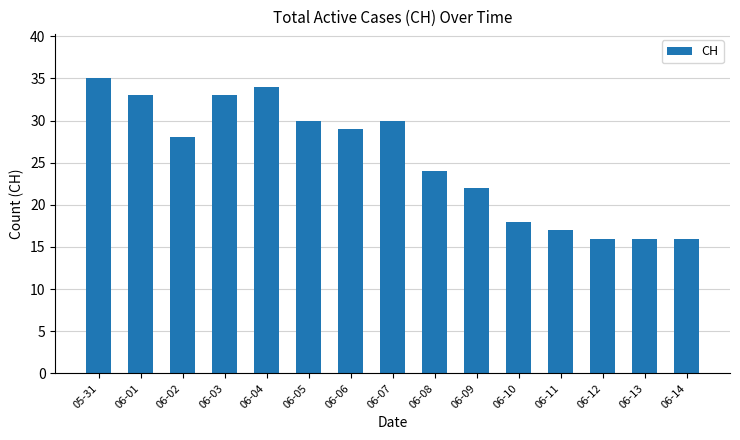

What is the difference between the values at 06-13 and 05-31?

19